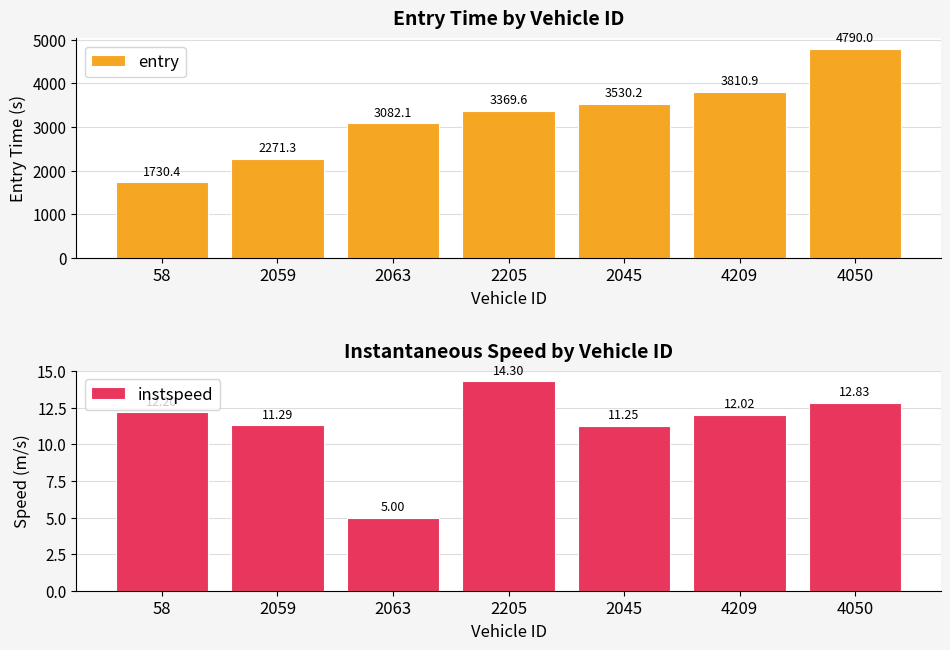

Which label corresponds to the smallest value in the chart?

2063